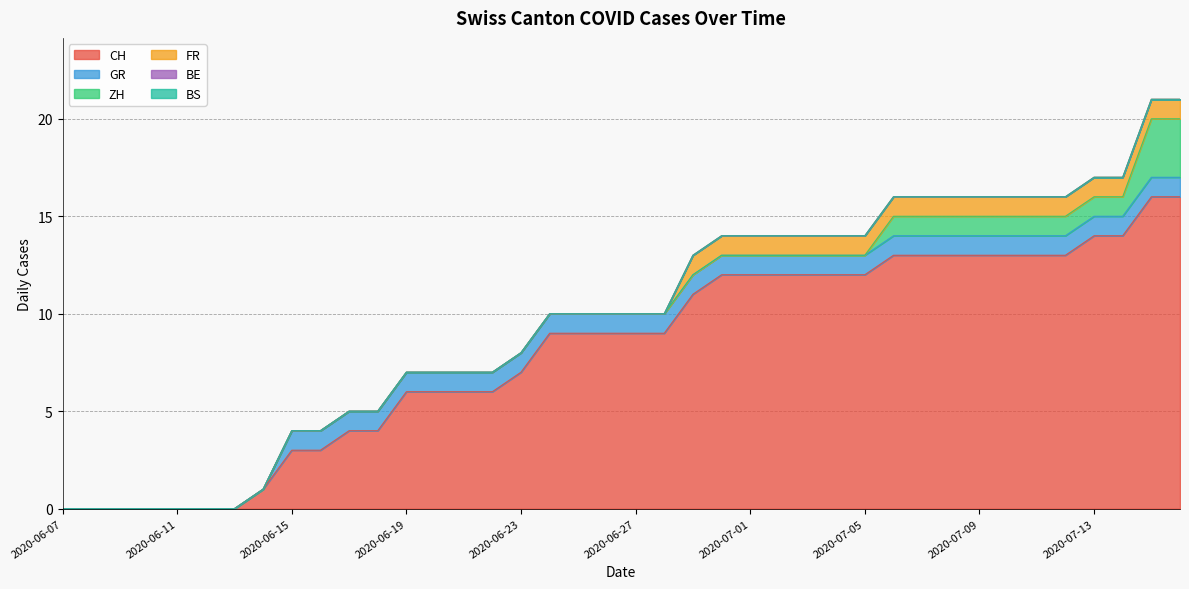

Reading right to left, extract all data points from this chart.

CH: 16	16	14	14	13	13	13	13	13	13	13	12	12	12	12	12	12	11	9	9	9	9	9	7	6	6	6	6	4	4	3	3	1	0	0	0	0	0	0	0
GR: 1	1	1	1	1	1	1	1	1	1	1	1	1	1	1	1	1	1	1	1	1	1	1	1	1	1	1	1	1	1	1	1	0	0	0	0	0	0	0	0
ZH: 3	3	1	1	1	1	1	1	1	1	1	0	0	0	0	0	0	0	0	0	0	0	0	0	0	0	0	0	0	0	0	0	0	0	0	0	0	0	0	0
FR: 1	1	1	1	1	1	1	1	1	1	1	1	1	1	1	1	1	1	0	0	0	0	0	0	0	0	0	0	0	0	0	0	0	0	0	0	0	0	0	0
BE: 0	0	0	0	0	0	0	0	0	0	0	0	0	0	0	0	0	0	0	0	0	0	0	0	0	0	0	0	0	0	0	0	0	0	0	0	0	0	0	0
BS: 0	0	0	0	0	0	0	0	0	0	0	0	0	0	0	0	0	0	0	0	0	0	0	0	0	0	0	0	0	0	0	0	0	0	0	0	0	0	0	0